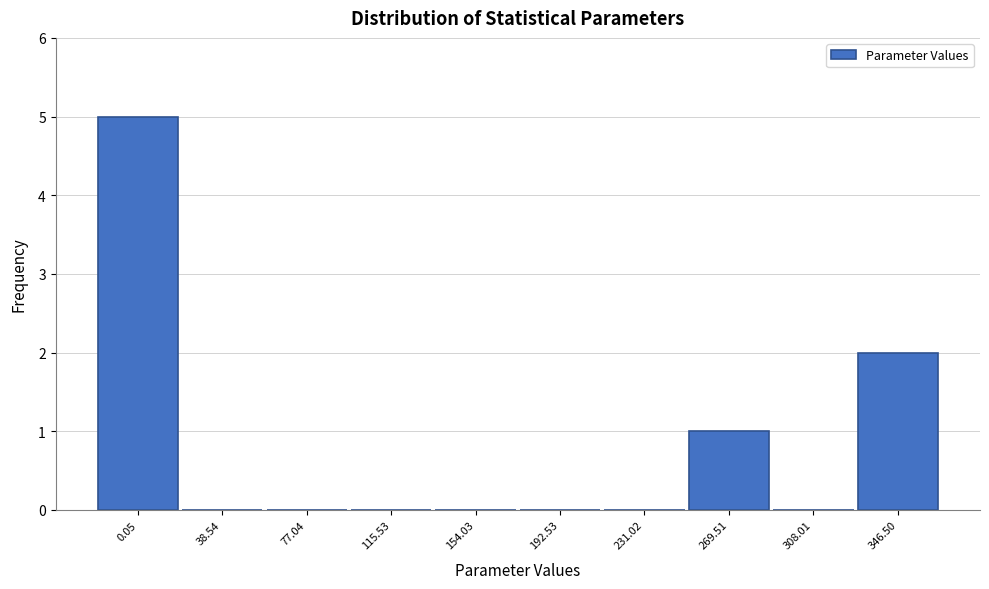

Reading right to left, extract all data points from this chart.

346.50=2	308.01=0	269.51=1	231.02=0	192.53=0	154.03=0	115.53=0	77.04=0	38.54=0	0.05=5